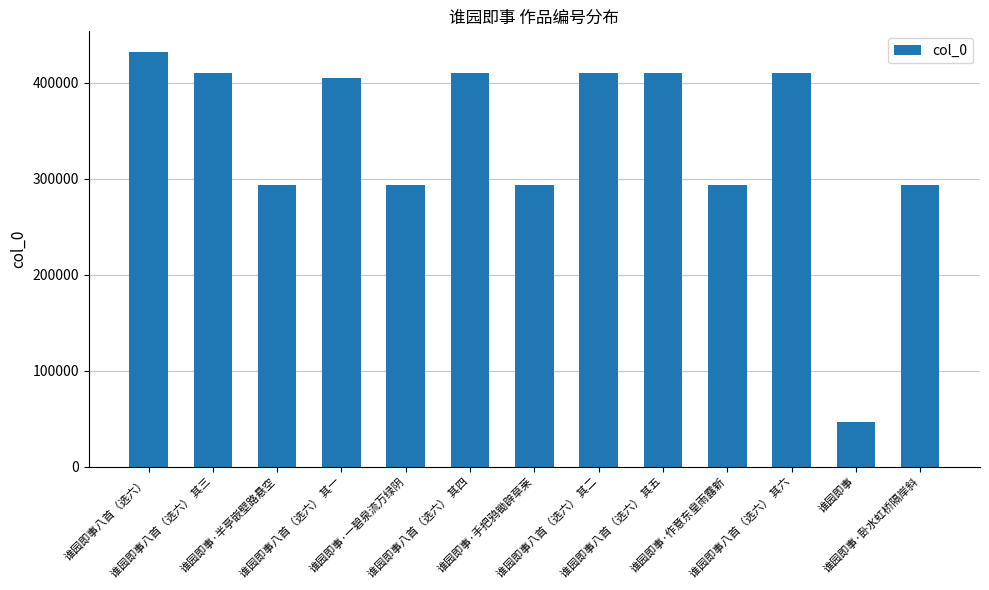

The value at 谁园即事八首（选六） 其一 is 624915. True or false?

False